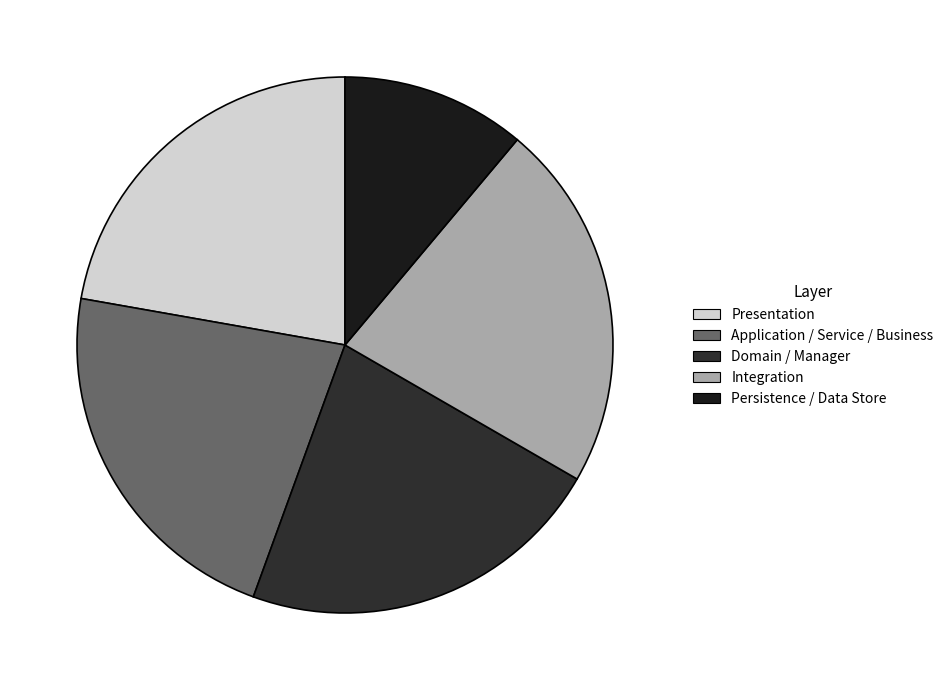

Count the number of slices in the pie.

5